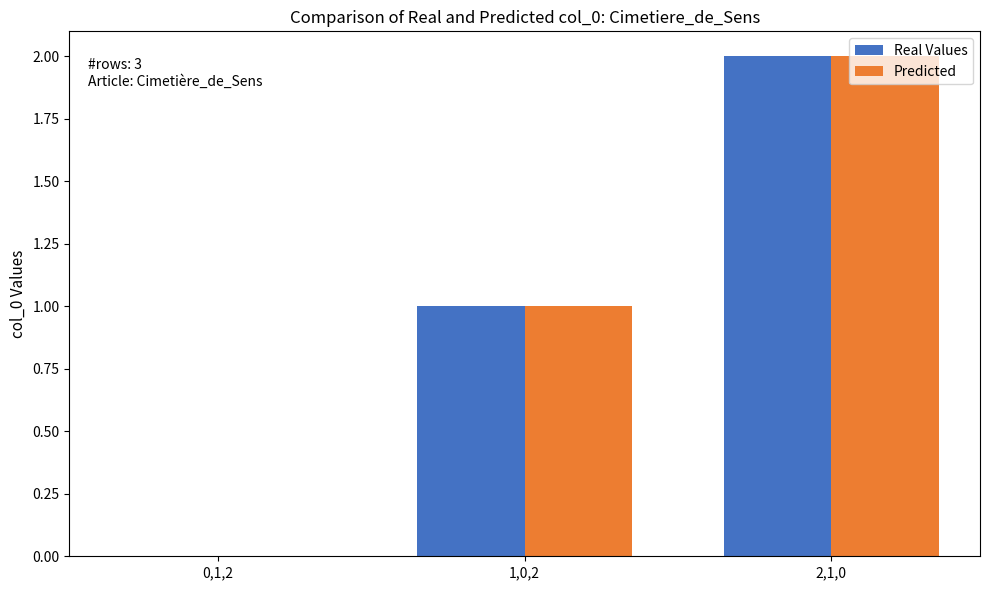

Which category has the highest value in the Predicted series?

2,1,0